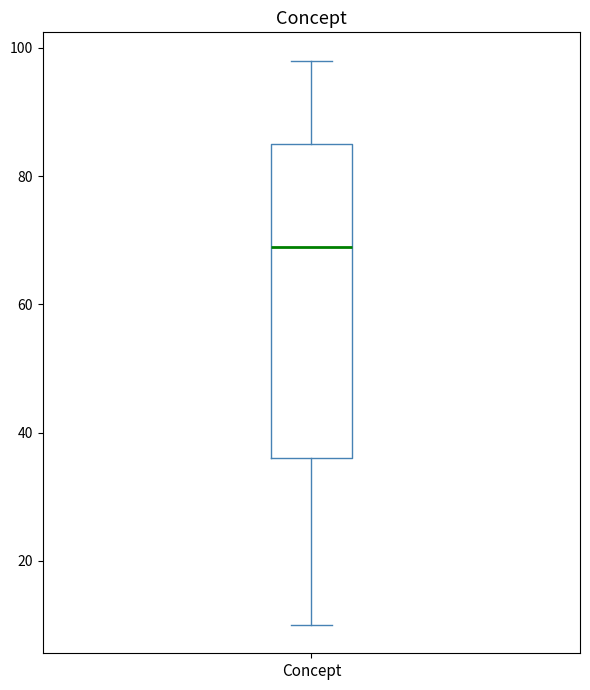

Read this box plot against the y-axis: the position of the median line, the range covered by the box, and the ends of both whiskers. The values are not printed on the chart, so give them approximately, as read against the axis.

median 70, box 36 to 86, whiskers 10 to 98